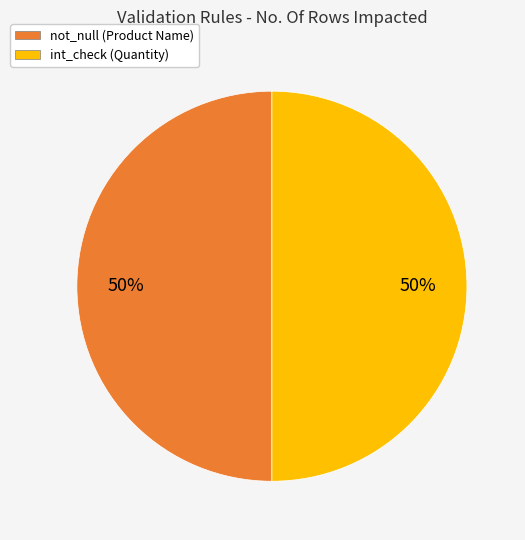

To the nearest percent, what is the average slice percentage?

50%